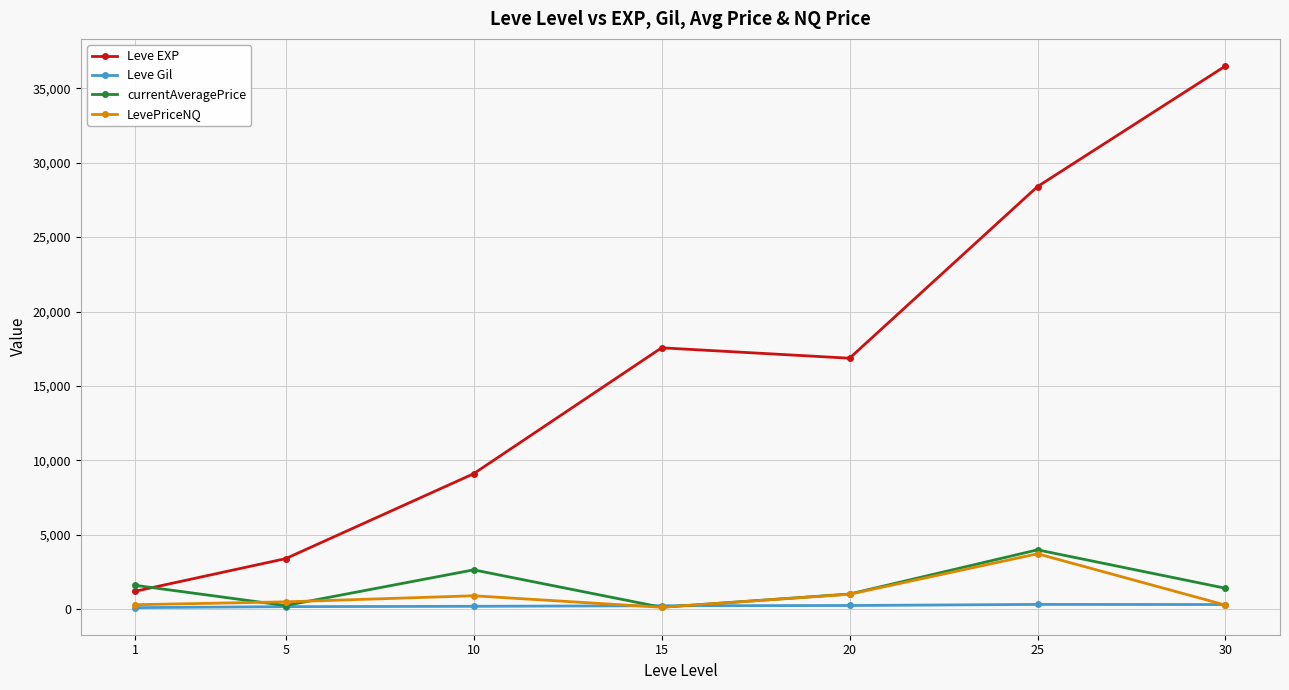

What is the minimum value for Leve EXP?

1213.3